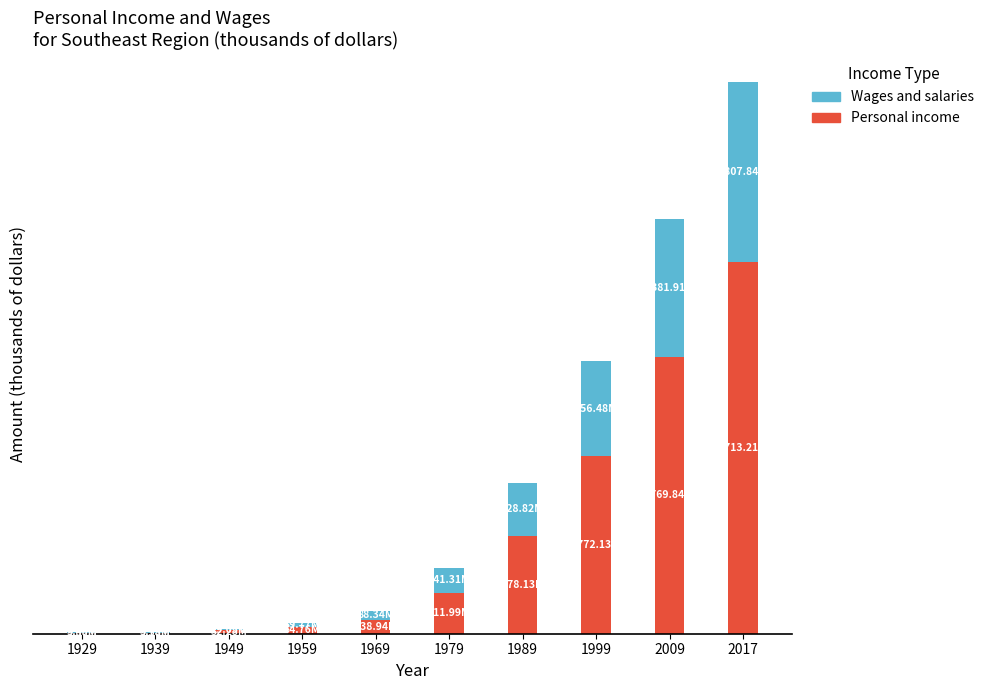

At how many categories does at least one series exceed 1203082005?

3